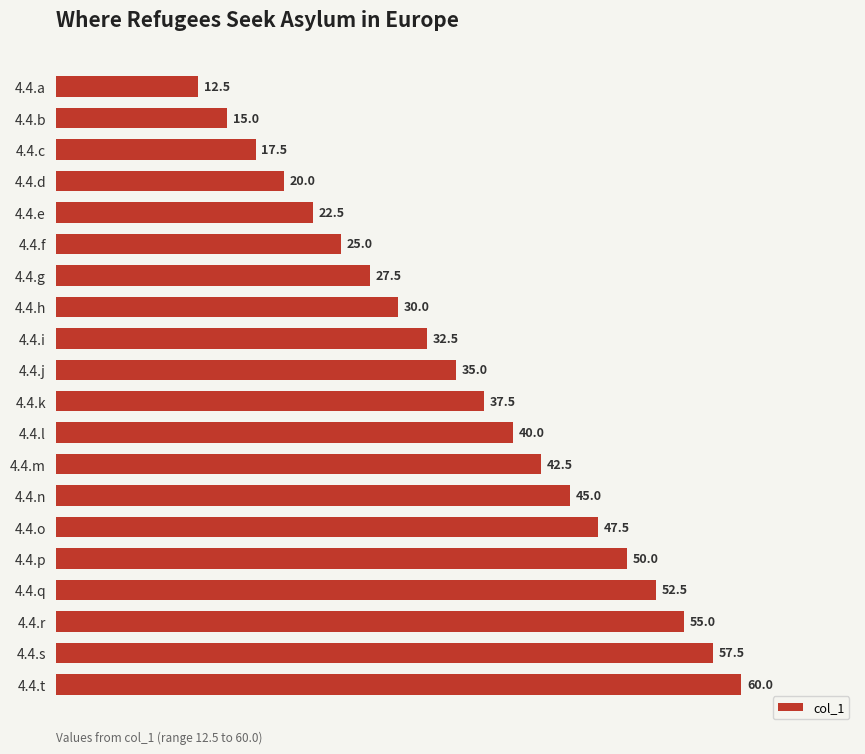

The chart shows a value of 15.0 at 4.4.b. True or false?

True